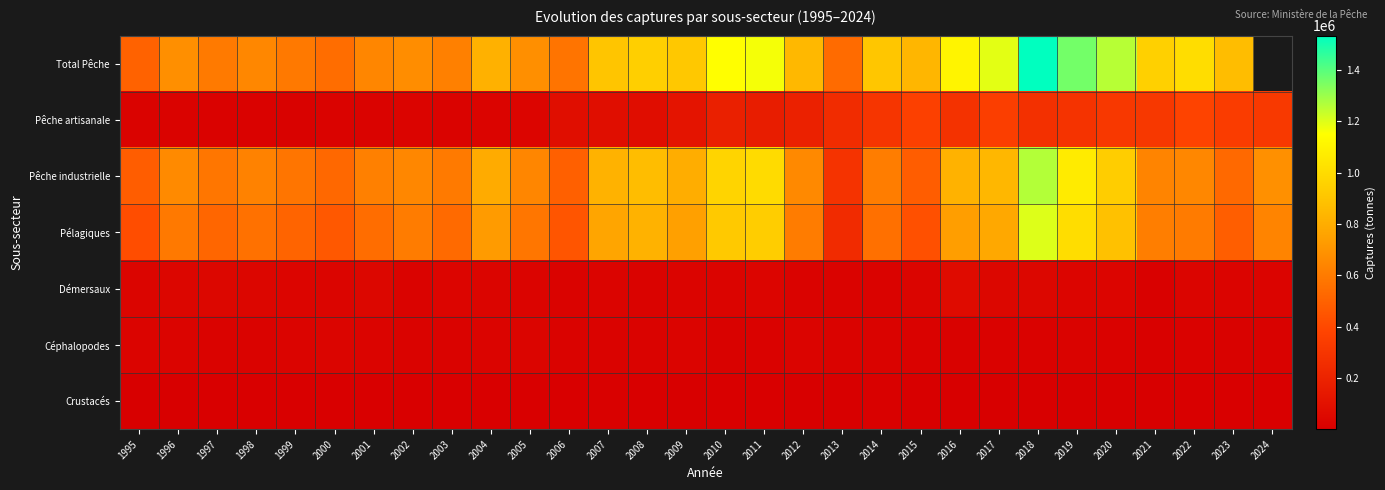

What is the greatest value displayed?

1533231.0